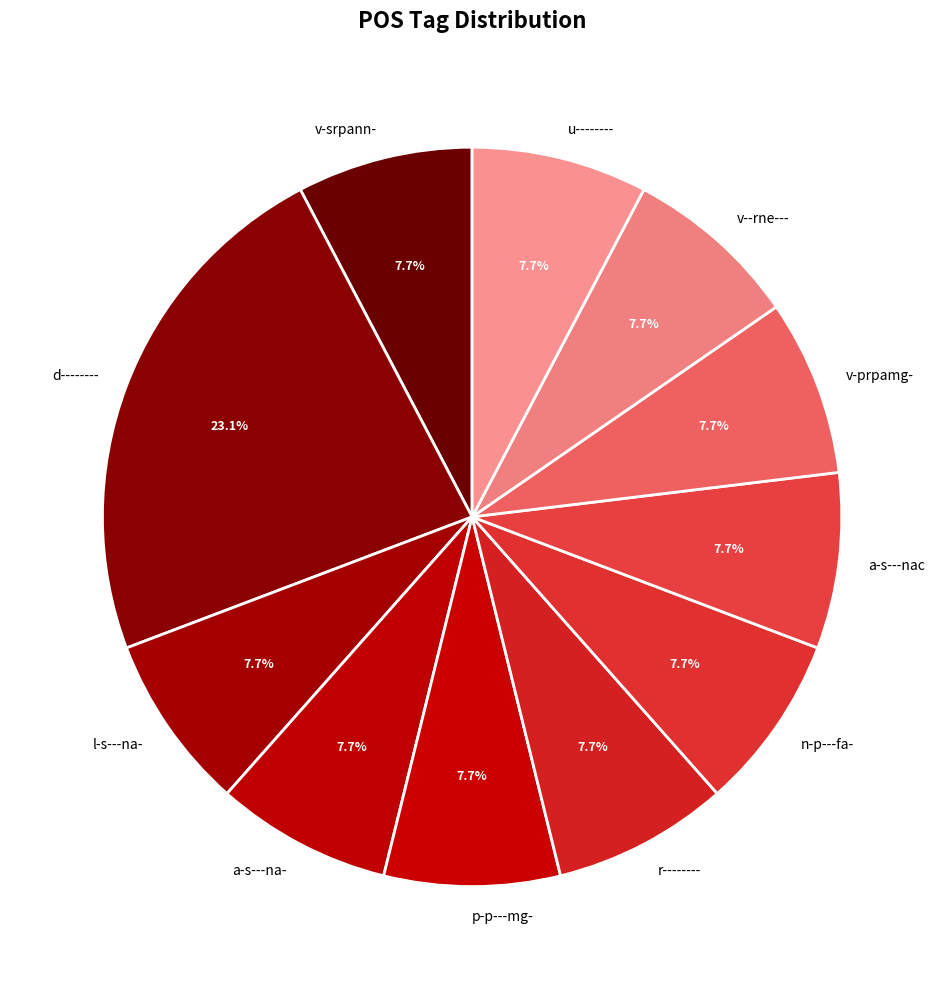

What percentage do l-s---na- and d-------- together represent?

30.8%